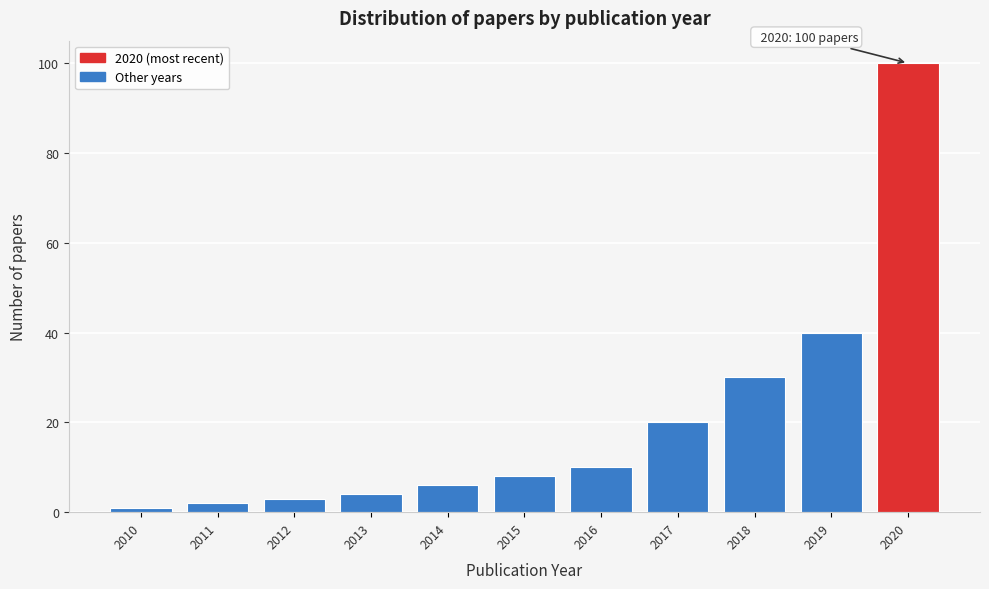

Reading left to right, transcribe all the data shown in this chart.

1	2	3	4	6	8	10	20	30	40	100